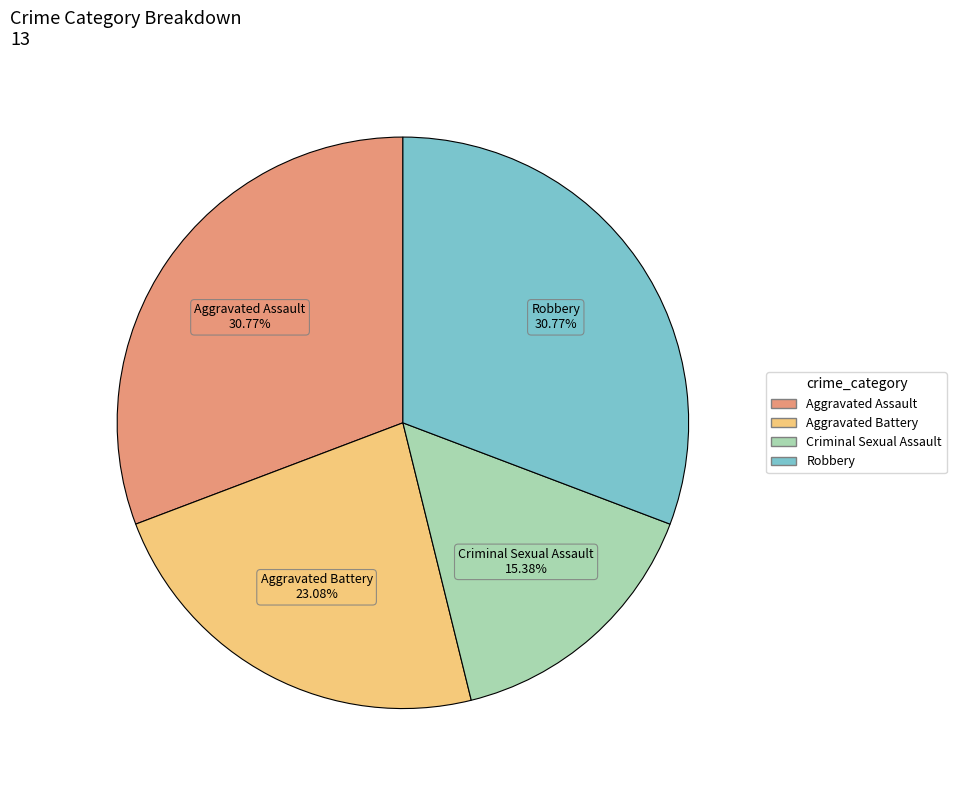

Which slice is the smallest?

Criminal Sexual Assault